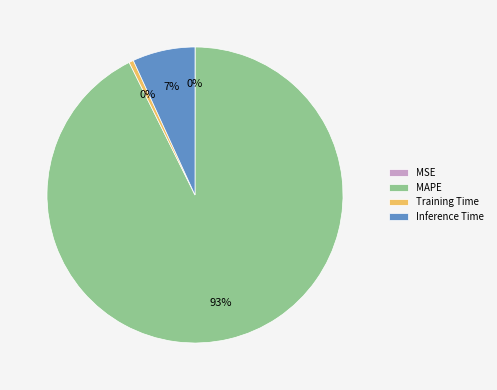

Combined, do Inference Time and Training Time account for over 50%?

No